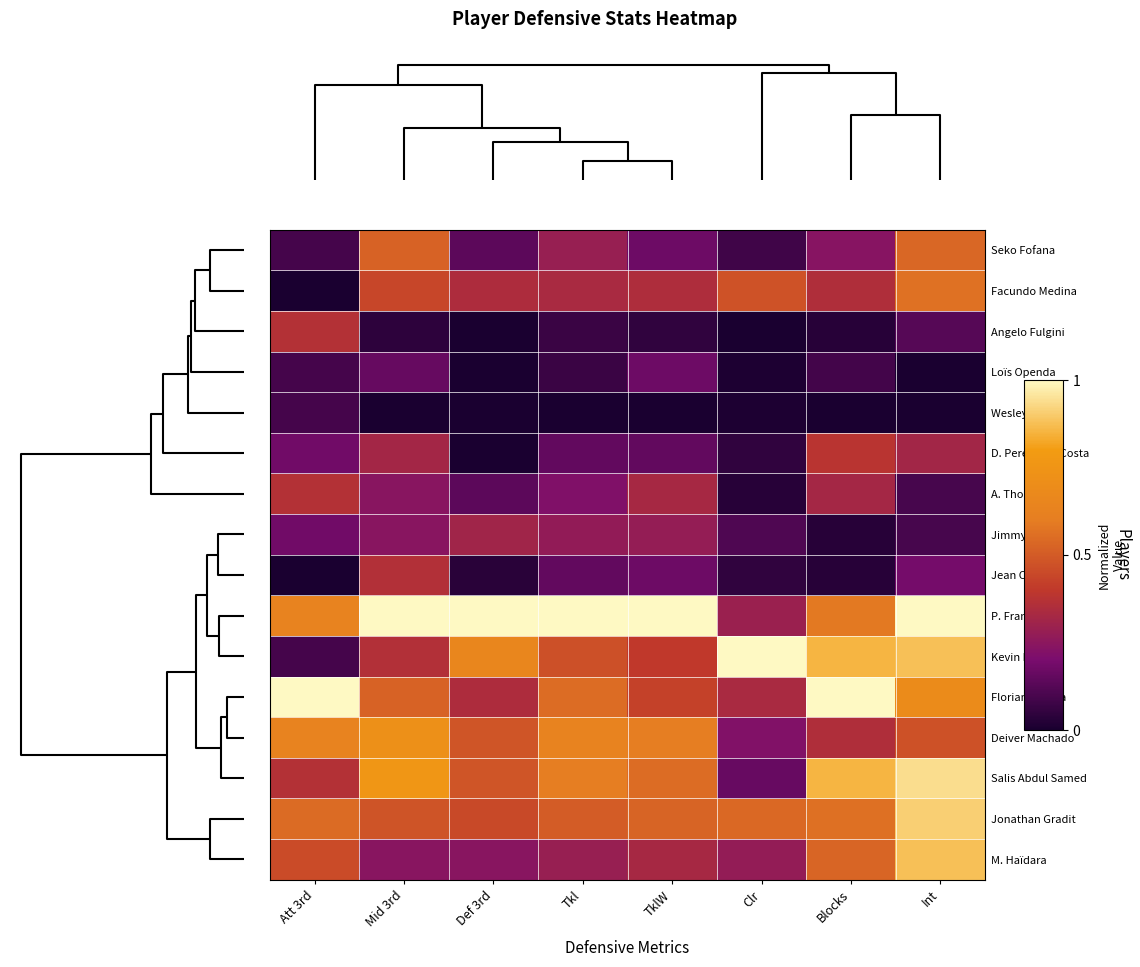

Reading left to right, transcribe all the data shown in this chart.

Seko Fofana: Att 3rd=0.1	Mid 3rd=0.5	Def 3rd=0.1	Tkl=0.3	TklW=0.2	Clr=0.1	Blocks=0.2	Int=0.5
Facundo Medina: Att 3rd=0.0	Mid 3rd=0.4	Def 3rd=0.3	Tkl=0.3	TklW=0.3	Clr=0.5	Blocks=0.4	Int=0.6
Angelo Fulgini: Att 3rd=0.4	Mid 3rd=0.0	Def 3rd=0.0	Tkl=0.1	TklW=0.1	Clr=0.0	Blocks=0.0	Int=0.1
Loïs Openda: Att 3rd=0.1	Mid 3rd=0.2	Def 3rd=0.0	Tkl=0.1	TklW=0.2	Clr=0.0	Blocks=0.1	Int=0.0
Wesley Saïd: Att 3rd=0.1	Mid 3rd=0.0	Def 3rd=0.0	Tkl=0.0	TklW=0.0	Clr=0.0	Blocks=0.0	Int=0.0
D. Pereira da Costa: Att 3rd=0.2	Mid 3rd=0.3	Def 3rd=0.0	Tkl=0.1	TklW=0.1	Clr=0.1	Blocks=0.4	Int=0.3
A. Thomasson: Att 3rd=0.4	Mid 3rd=0.2	Def 3rd=0.1	Tkl=0.2	TklW=0.3	Clr=0.0	Blocks=0.3	Int=0.1
Jimmy Cabot: Att 3rd=0.2	Mid 3rd=0.2	Def 3rd=0.3	Tkl=0.3	TklW=0.3	Clr=0.1	Blocks=0.0	Int=0.1
Jean Onana: Att 3rd=0.0	Mid 3rd=0.4	Def 3rd=0.0	Tkl=0.1	TklW=0.2	Clr=0.1	Blocks=0.0	Int=0.2
P. Frankowski: Att 3rd=0.6	Mid 3rd=1.0	Def 3rd=1.0	Tkl=1.0	TklW=1.0	Clr=0.3	Blocks=0.6	Int=1.0
Kevin Danso: Att 3rd=0.1	Mid 3rd=0.4	Def 3rd=0.7	Tkl=0.5	TklW=0.4	Clr=1.0	Blocks=0.9	Int=0.9
Florian Sotoca: Att 3rd=1.0	Mid 3rd=0.5	Def 3rd=0.3	Tkl=0.6	TklW=0.4	Clr=0.3	Blocks=1.0	Int=0.7
Deiver Machado: Att 3rd=0.6	Mid 3rd=0.7	Def 3rd=0.5	Tkl=0.6	TklW=0.6	Clr=0.2	Blocks=0.4	Int=0.5
Salis Abdul Samed: Att 3rd=0.4	Mid 3rd=0.8	Def 3rd=0.5	Tkl=0.6	TklW=0.6	Clr=0.2	Blocks=0.9	Int=0.9
Jonathan Gradit: Att 3rd=0.5	Mid 3rd=0.5	Def 3rd=0.4	Tkl=0.5	TklW=0.5	Clr=0.5	Blocks=0.6	Int=0.9
M. Haïdara: Att 3rd=0.5	Mid 3rd=0.2	Def 3rd=0.2	Tkl=0.3	TklW=0.3	Clr=0.3	Blocks=0.5	Int=0.9